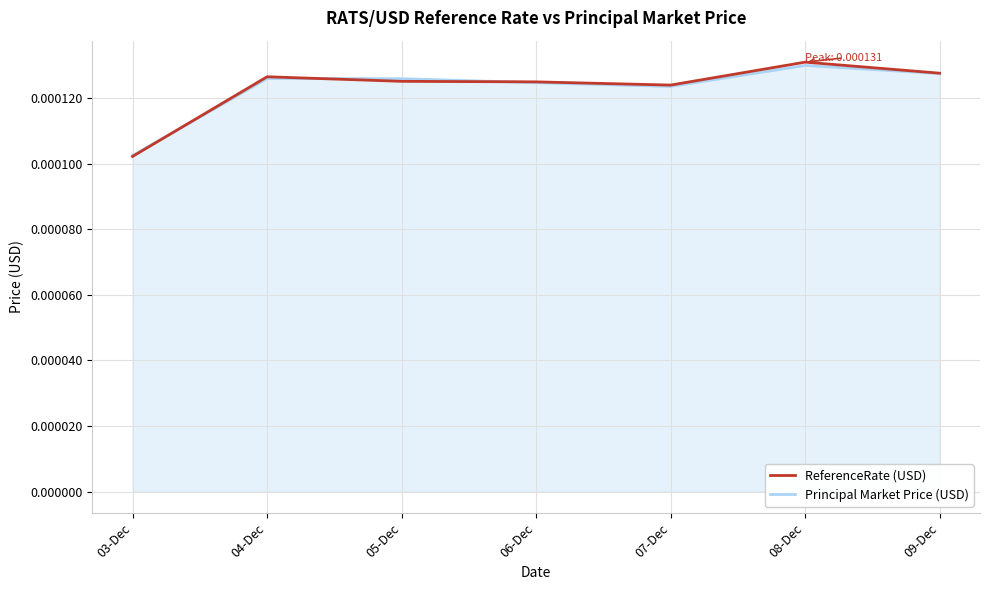

In ReferenceRate (USD), how many points are lower than both neighbors (excluding endpoints)?

1